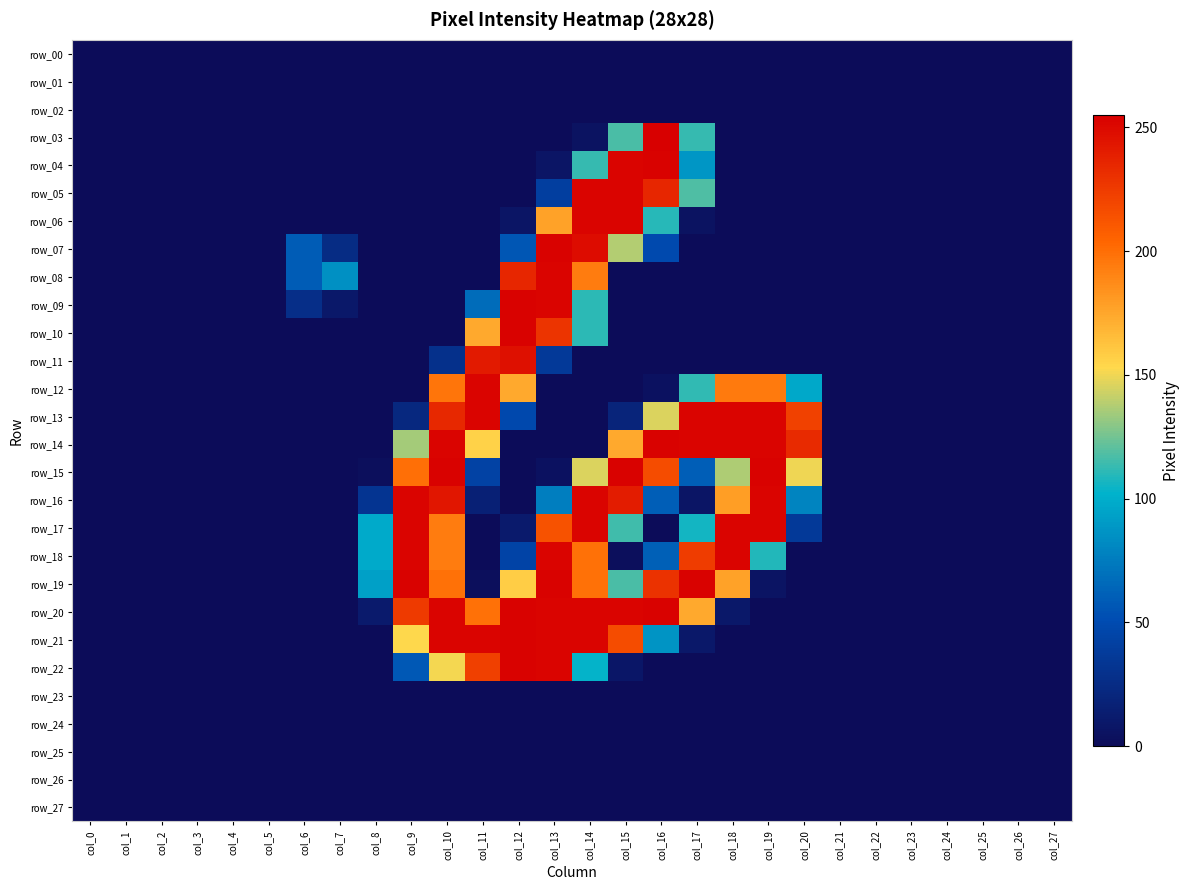

What value does the row_16 series have at col_10?

244